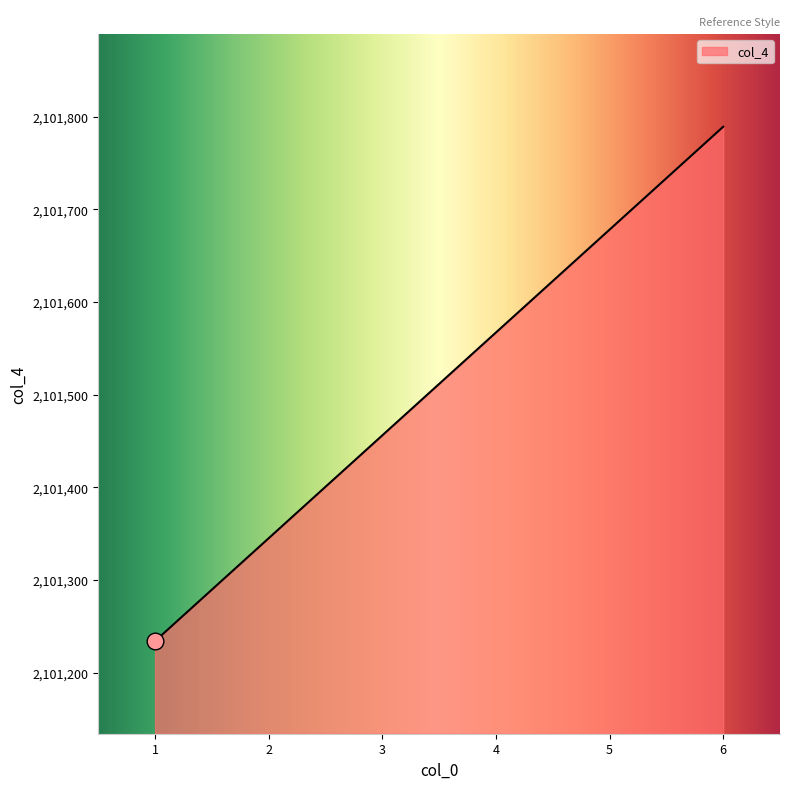

What is the sum of all values?

12609069